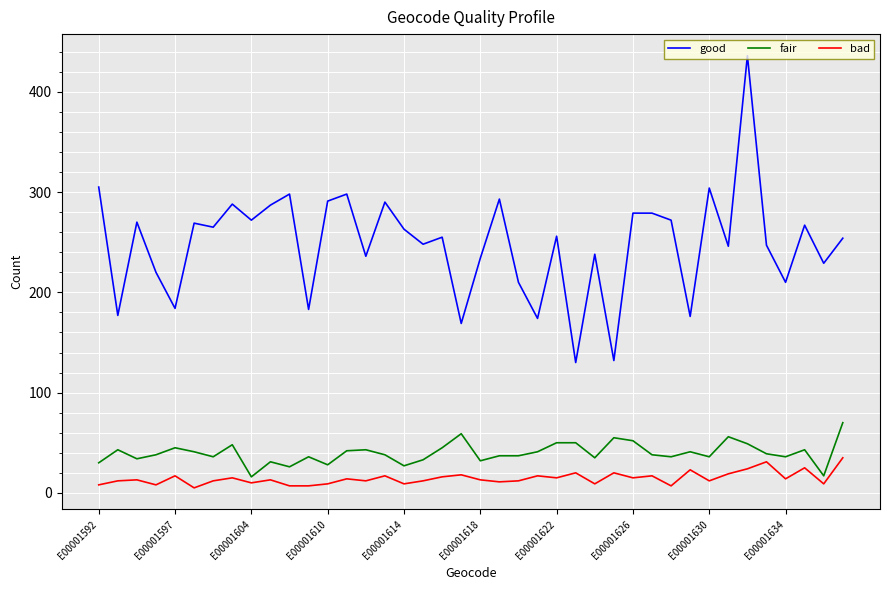

Is this an area chart (filled region under the line)?

No